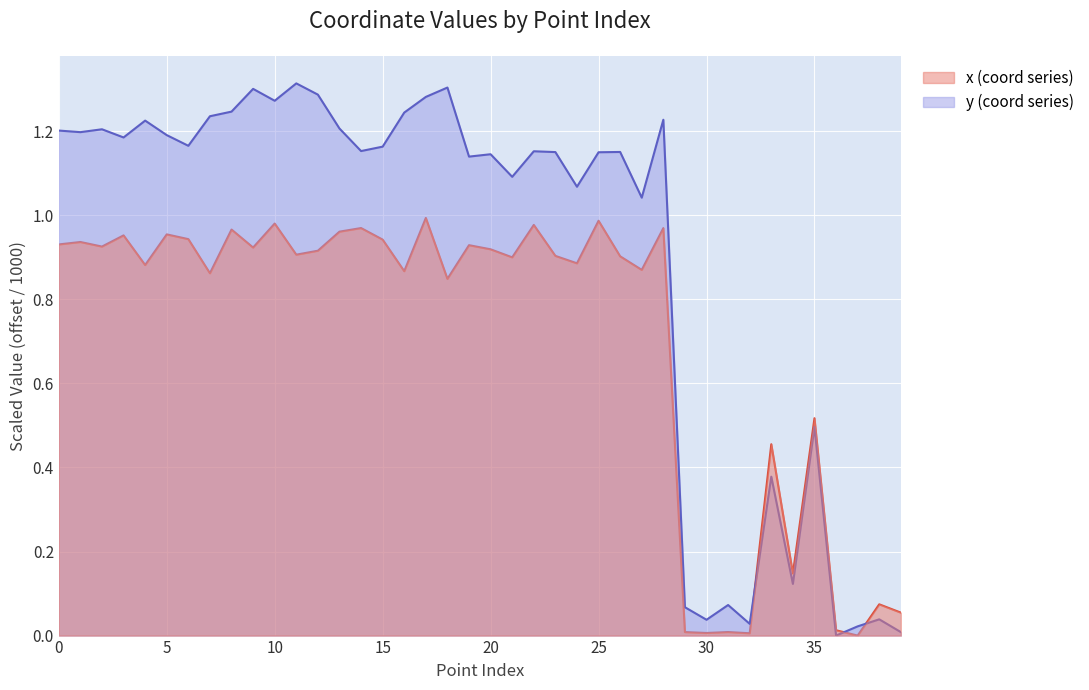

The value of y (coord series) at 26 is 1.2. True or false?

True